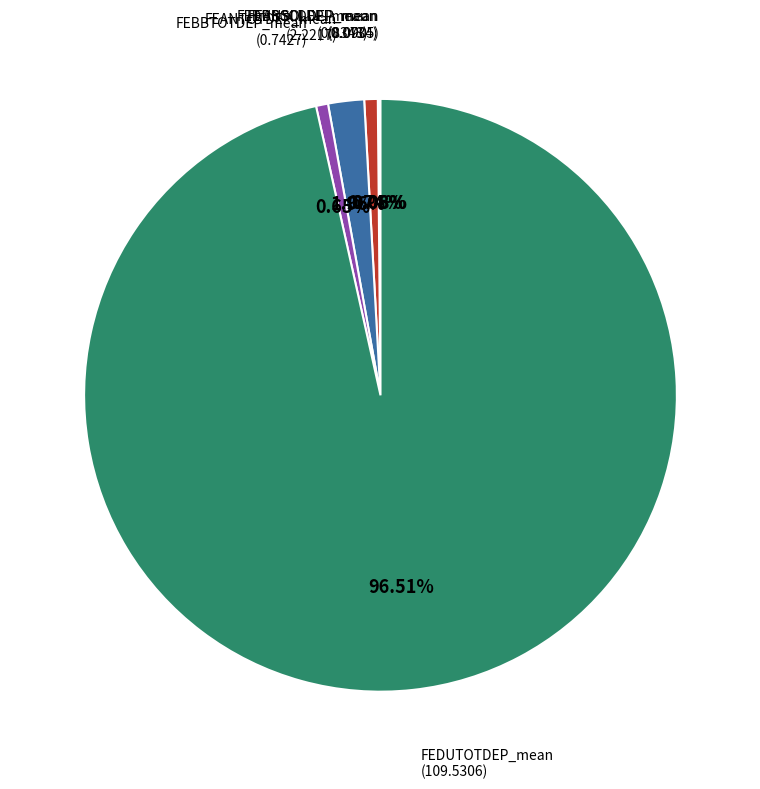

To the nearest percent, what portion does FEDUSOLDEP_mean represent?

1%